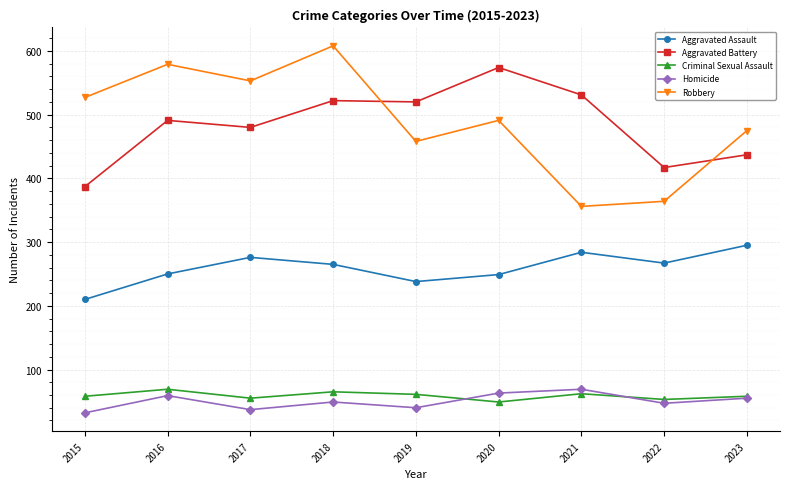

Which series has the largest range (max minus min)?

Robbery